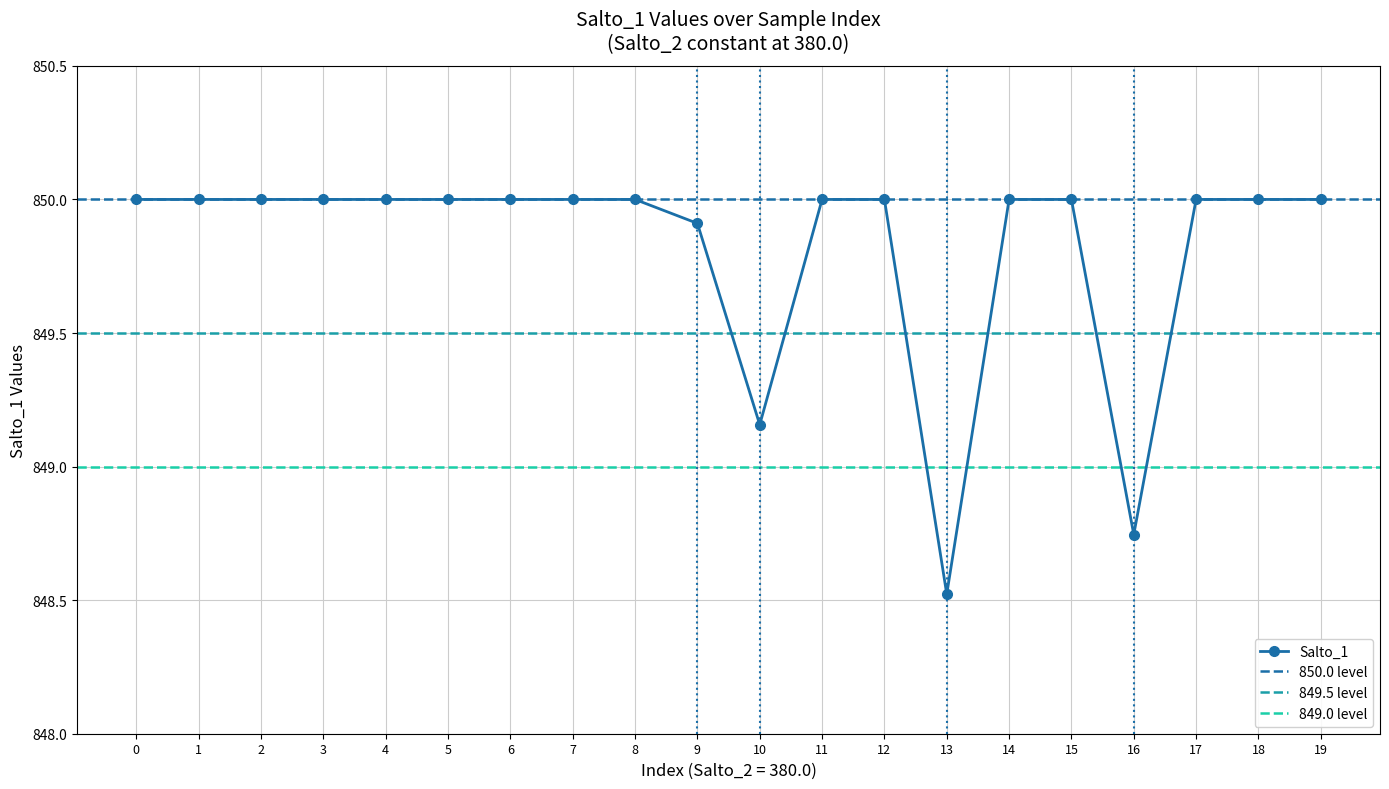

How many values are below 850?

4